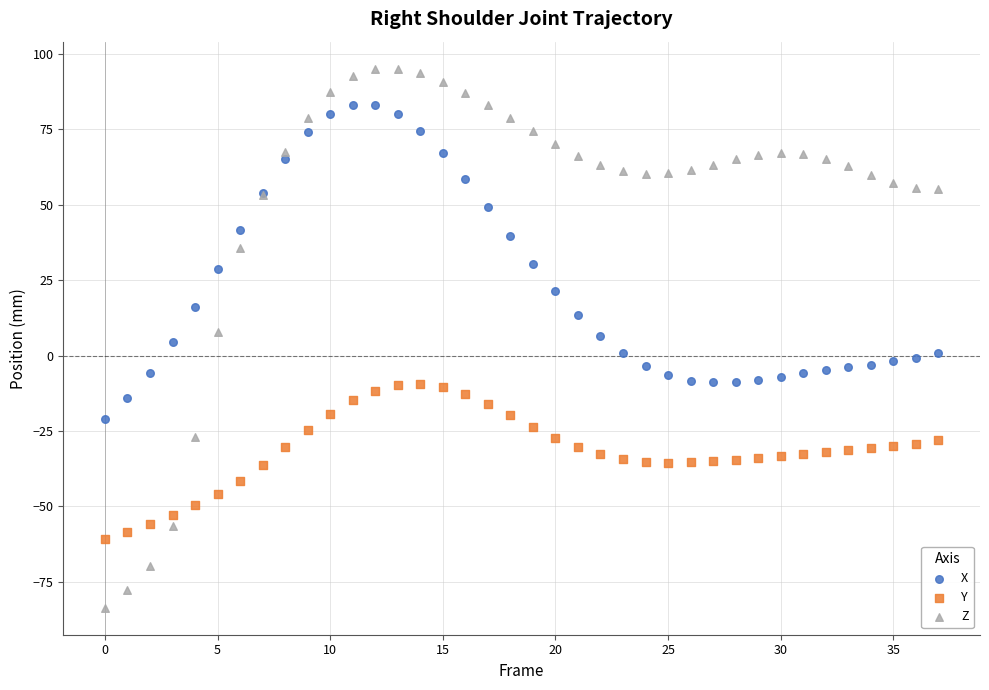

Which series contains the lowest Y value?

Z